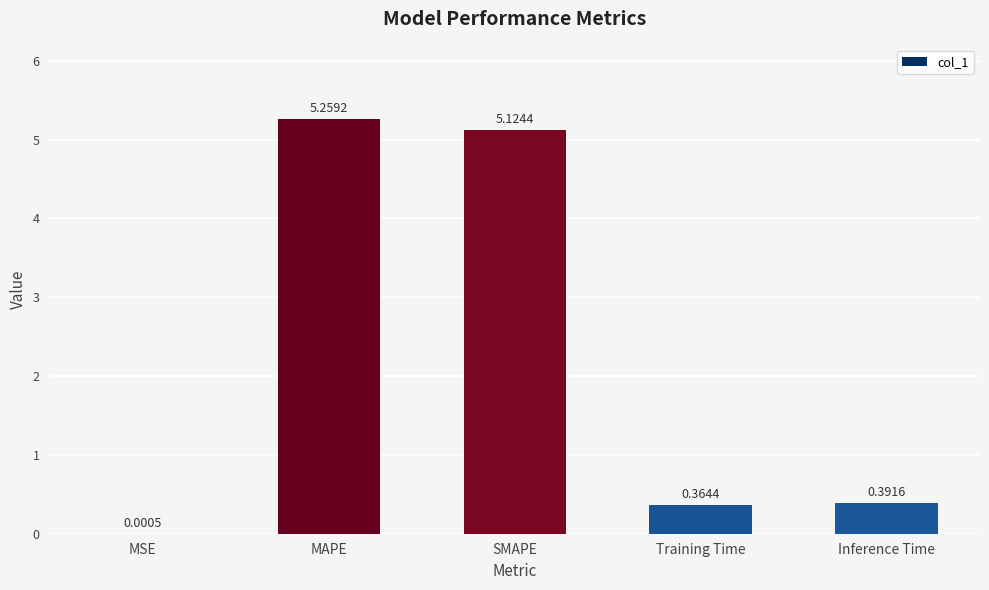

At which label is the value closest to 2?

Inference Time